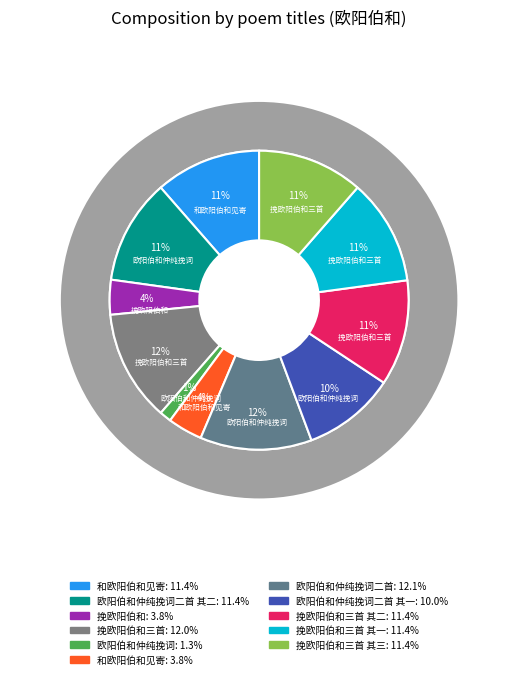

To the nearest percent, what percentage of the pie is 欧阳伯和仲纯挽词?

1%